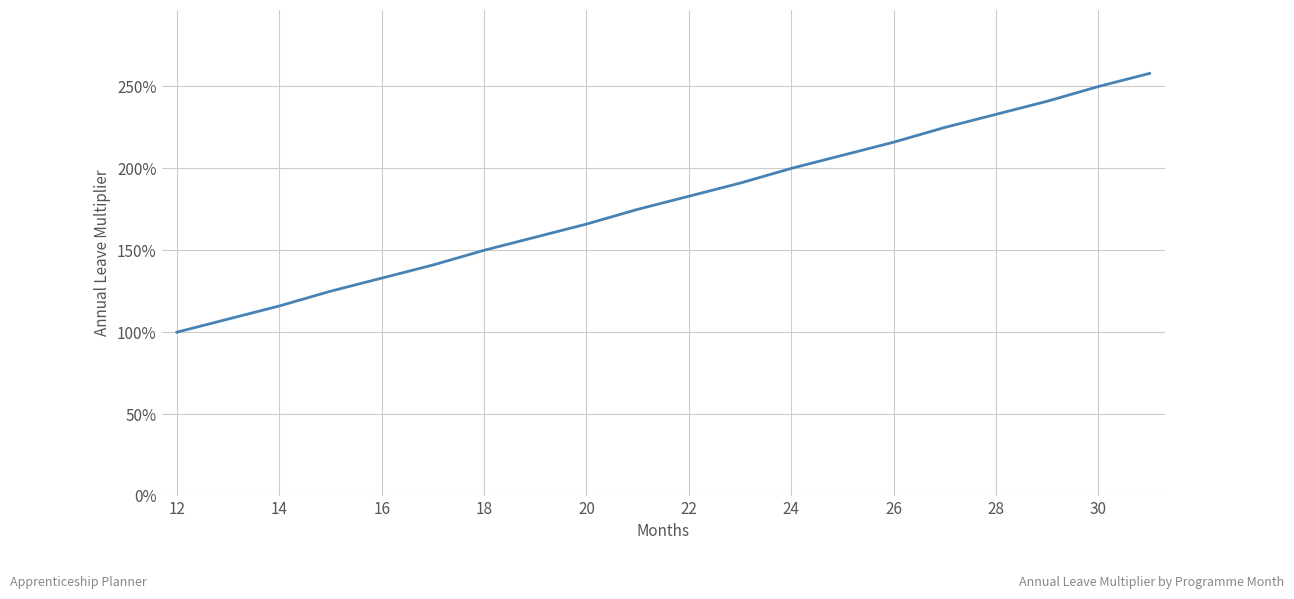

Reading right to left, list all the values displayed in this chart.

2.6	2.5	2.4	2.3	2.2	2.2	2.1	2.0	1.9	1.8	1.8	1.7	1.6	1.5	1.4	1.3	1.2	1.2	1.1	1.0